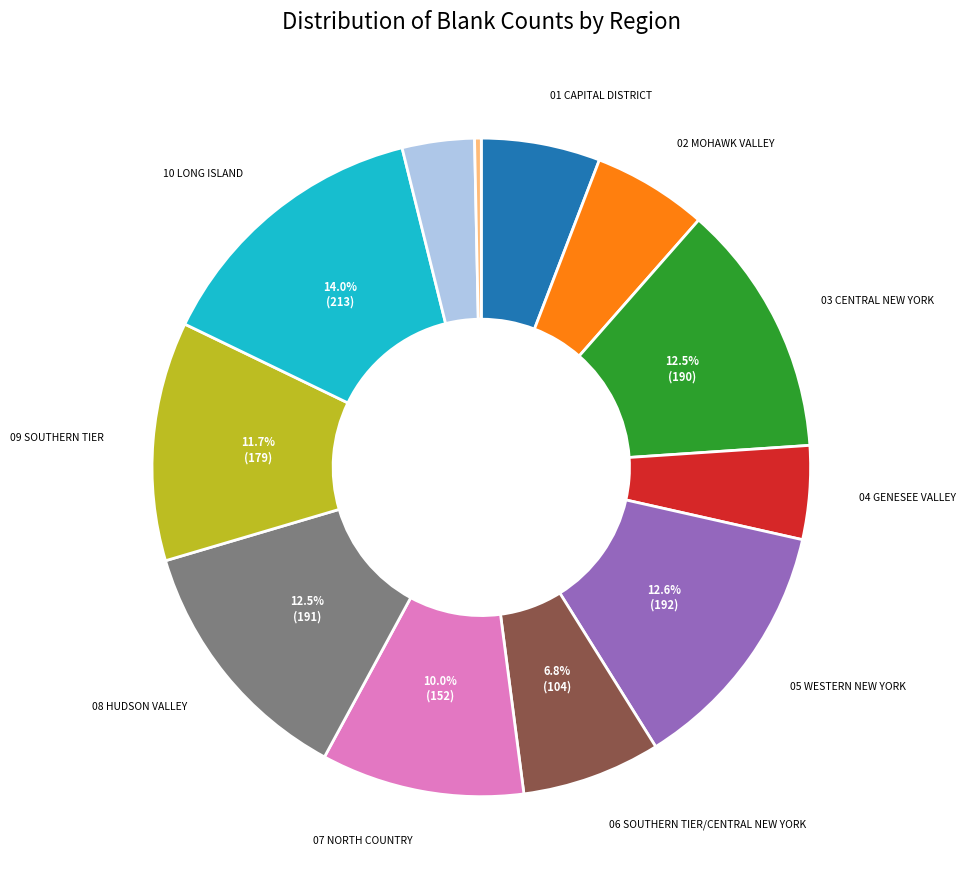

How many segments does this pie chart have?

12